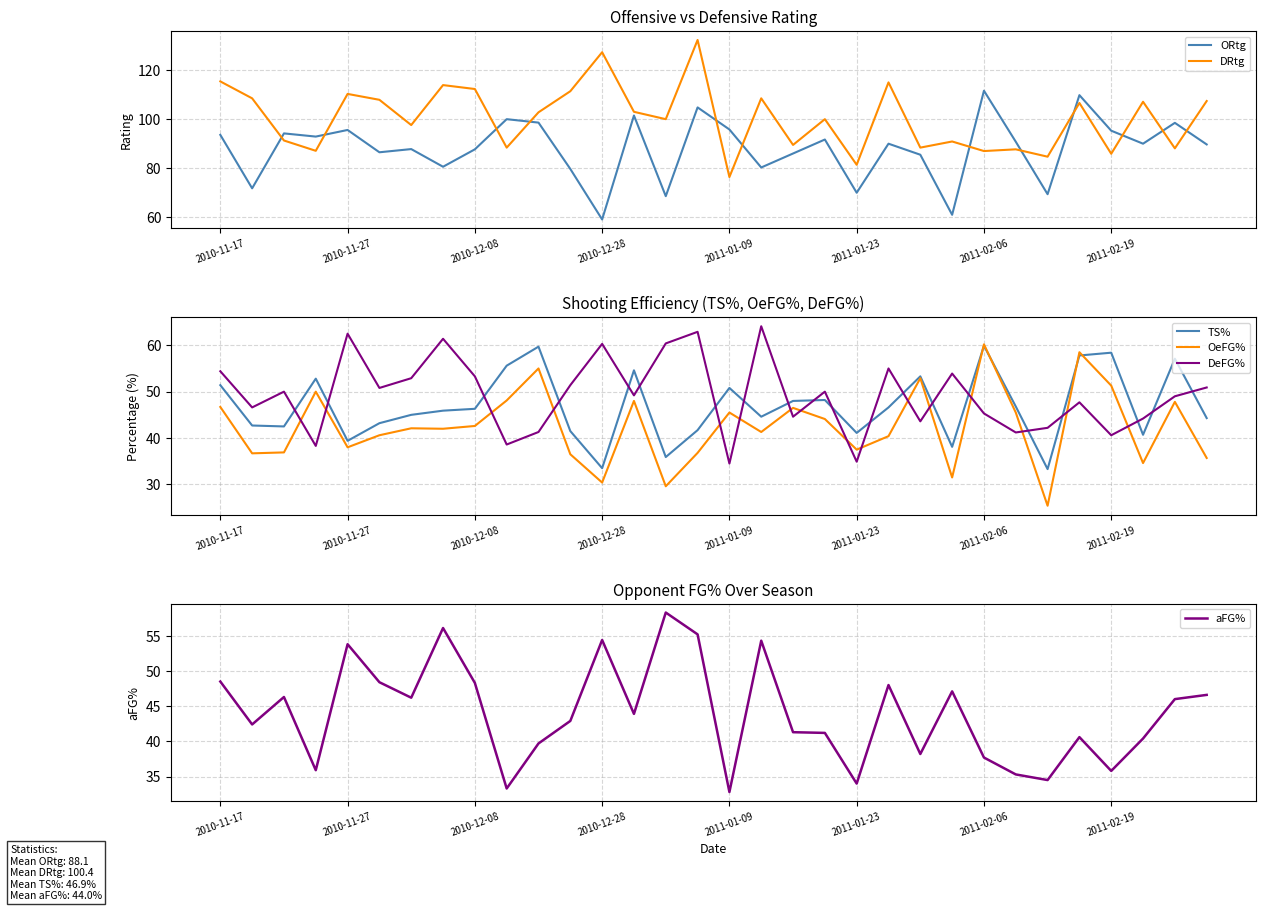

What are all the series names shown in the legend?

ORtg, DRtg, TS%, OeFG%, DeFG%, aFG%